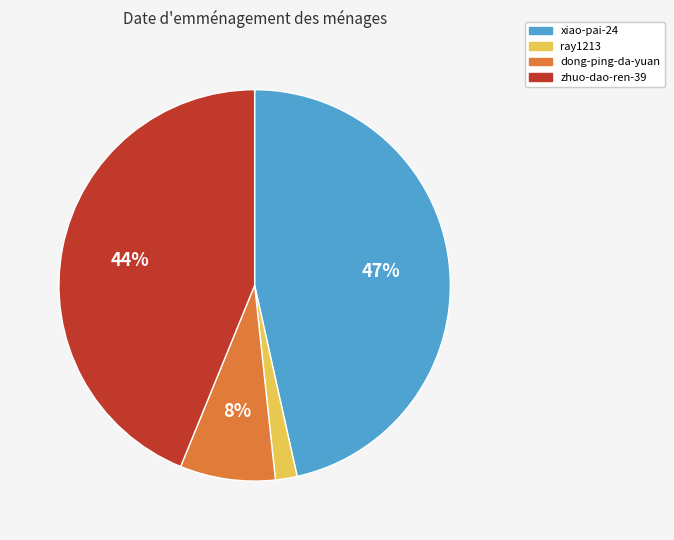

Rank the categories by value from highest to lowest.

xiao-pai-24, zhuo-dao-ren-39, dong-ping-da-yuan, ray1213